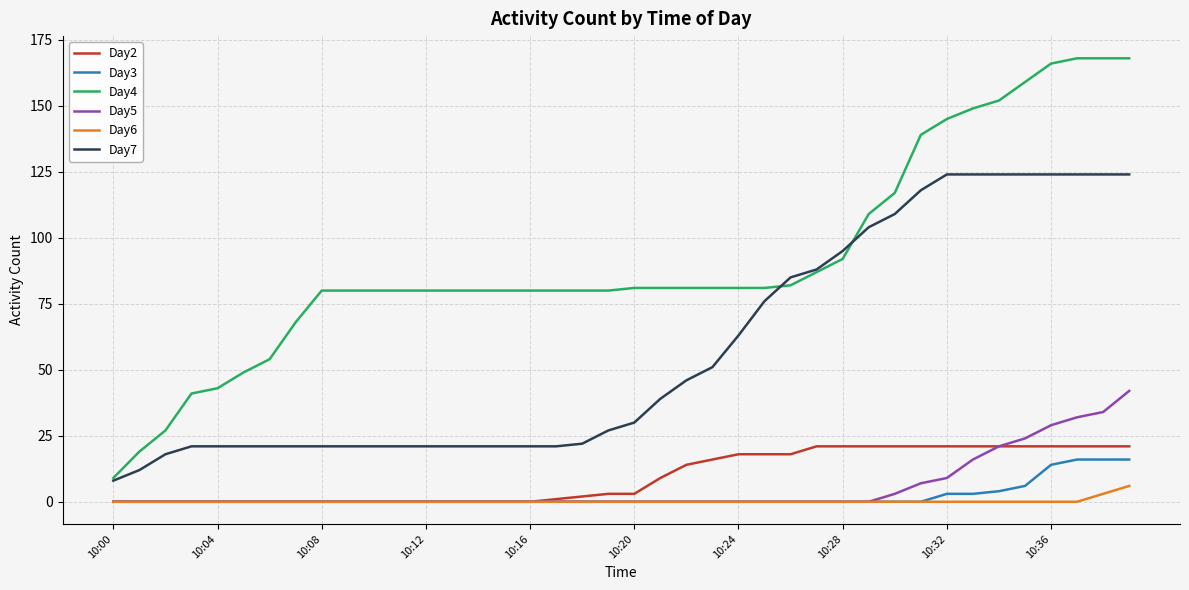

Which series has the largest range (max minus min)?

Day4